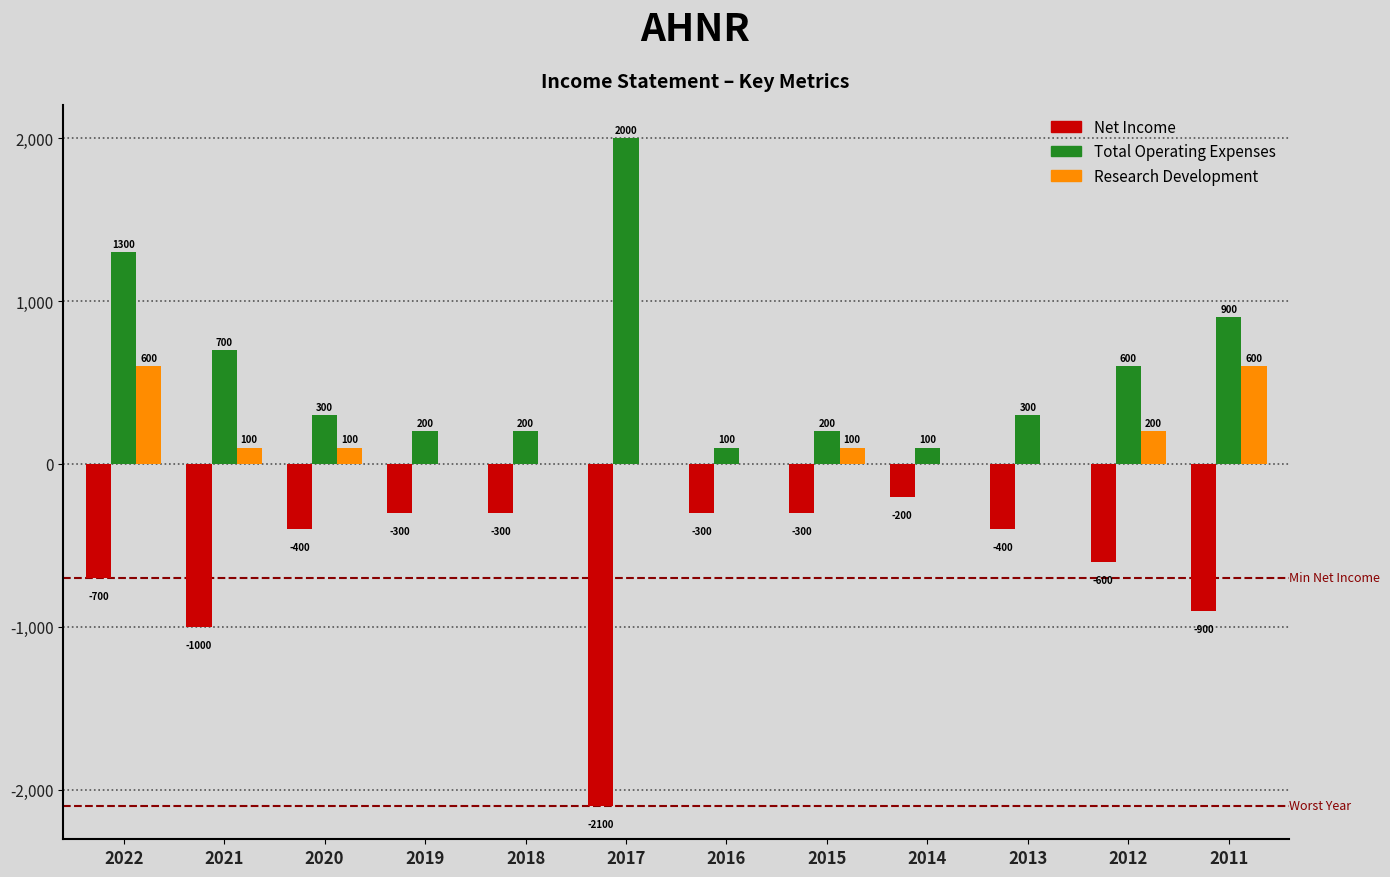

Which series changed the most between 2022 and 2014?

Total Operating Expenses